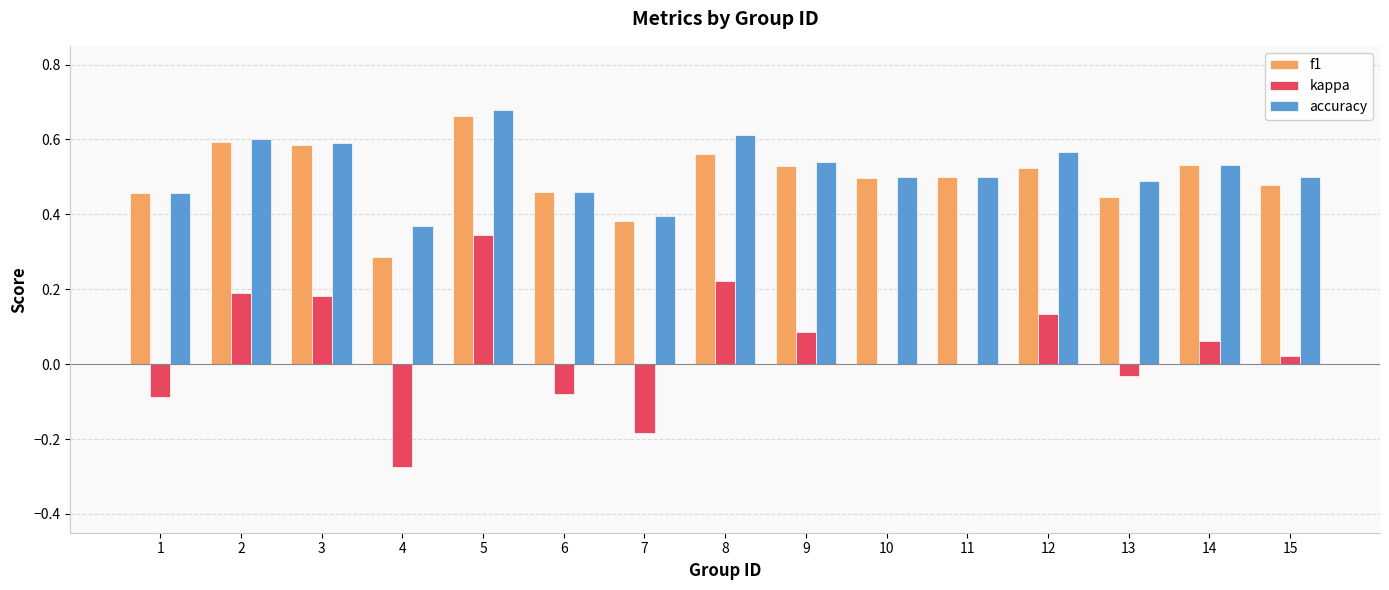

Count the number of data series in this chart.

3